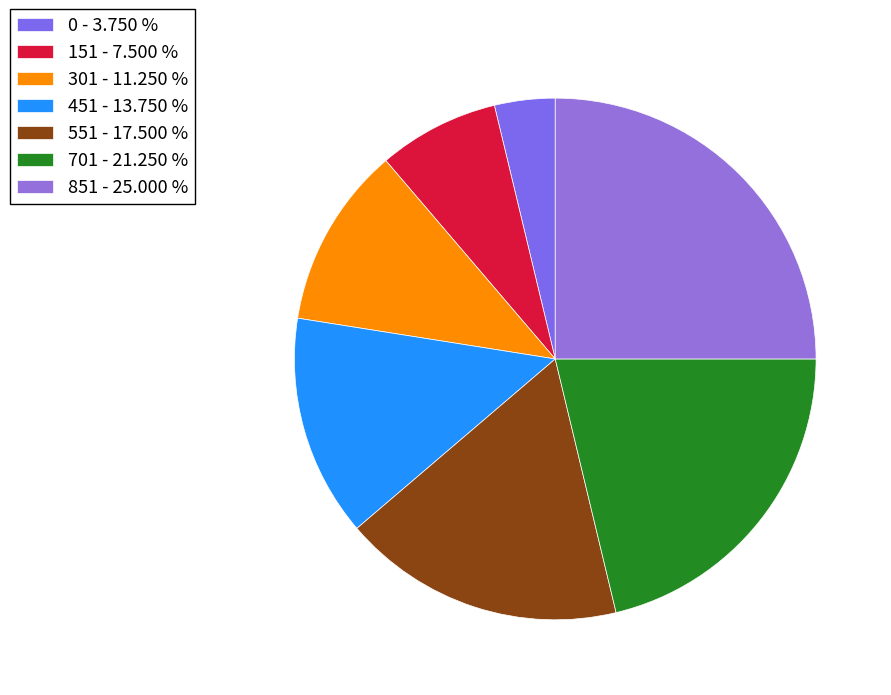

To the nearest percent, what portion does 301 represent?

11%